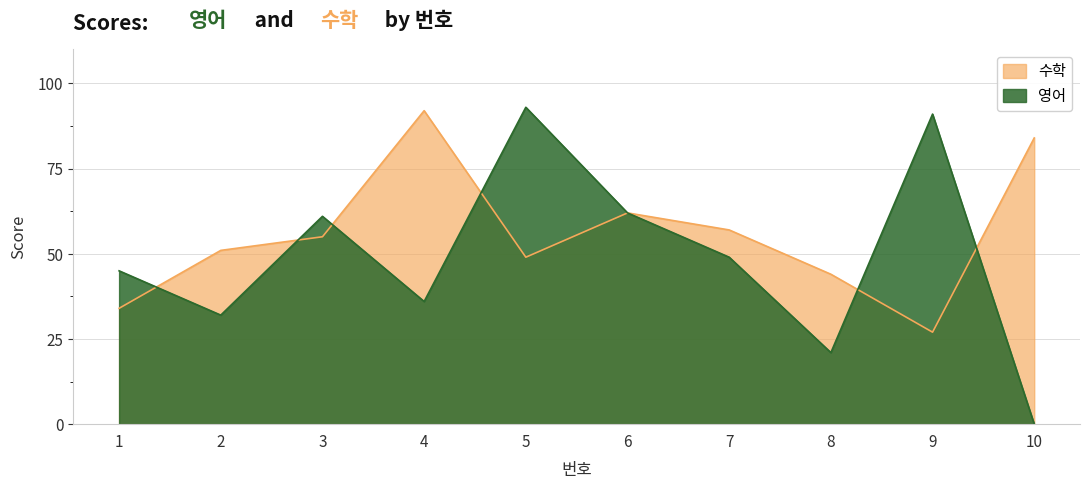

True or false: 영어 has a value of 72 at 1.

False